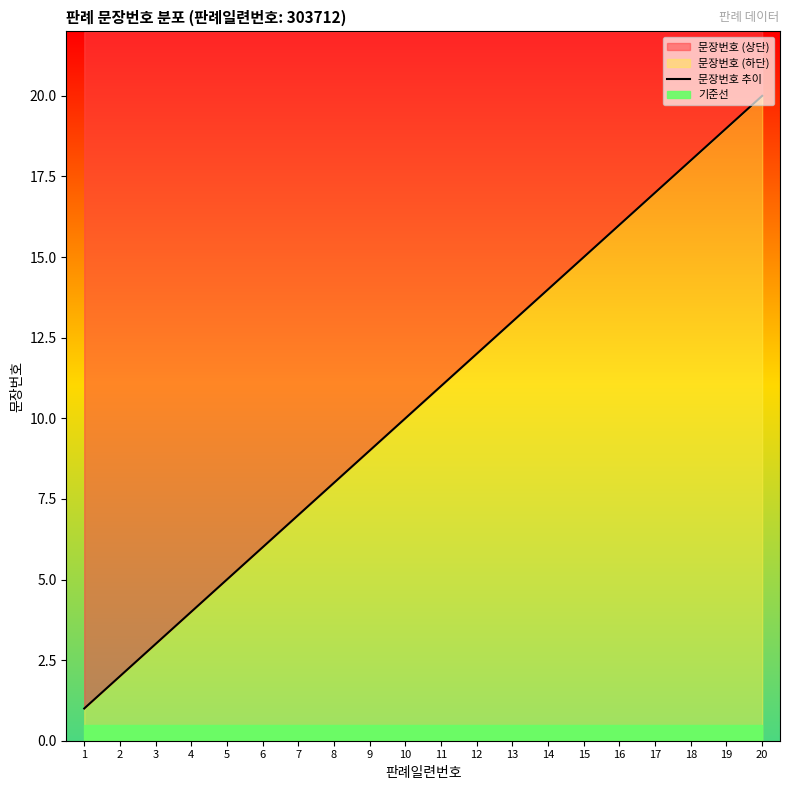

Rank the categories by value from lowest to highest.

1, 2, 3, 4, 5, 6, 7, 8, 9, 10, 11, 12, 13, 14, 15, 16, 17, 18, 19, 20